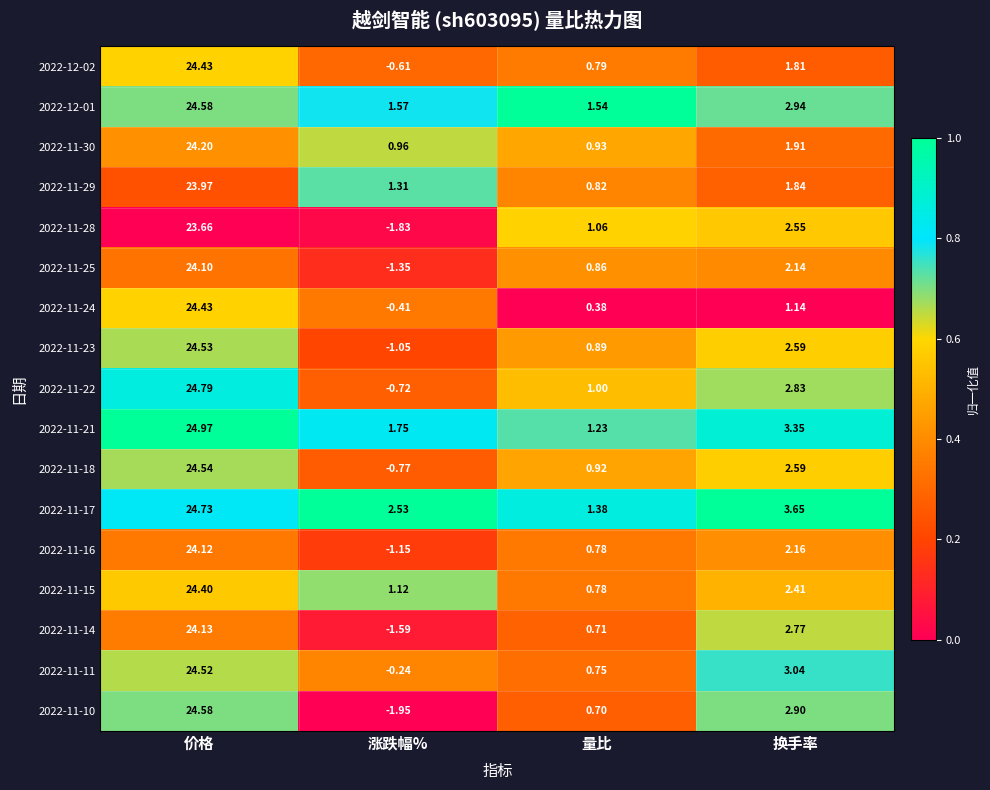

At which label does 2022-11-30 first exceed 1?

价格